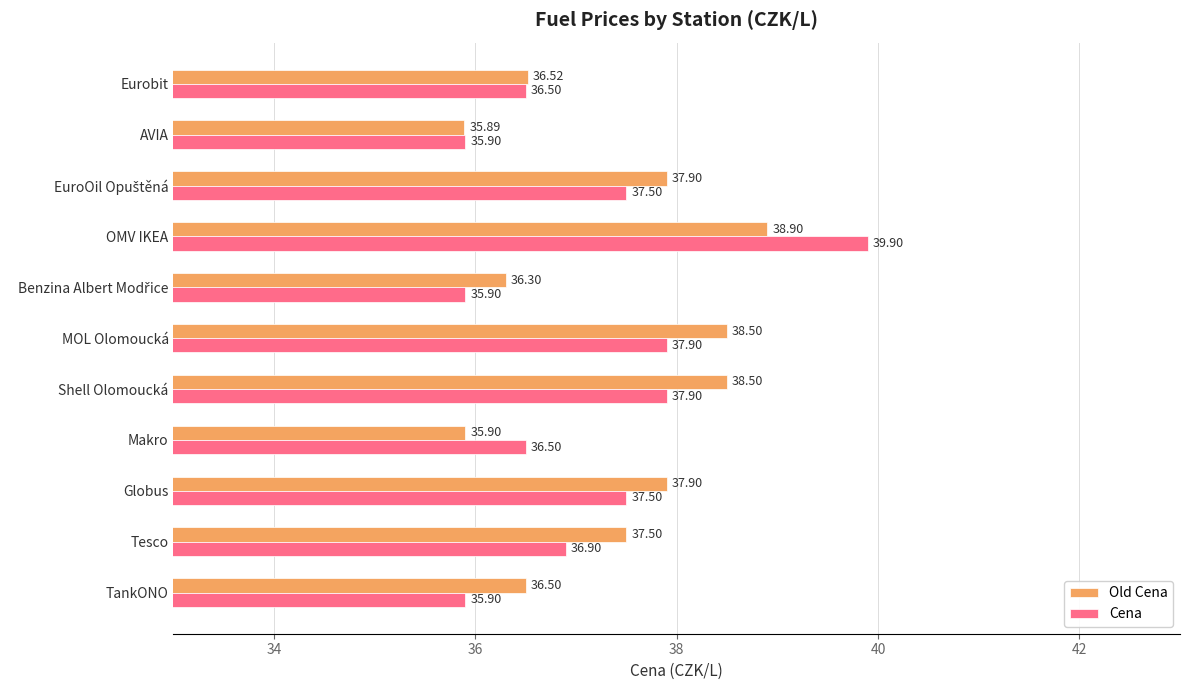

At which category does the chart reach its minimum across all series?

AVIA